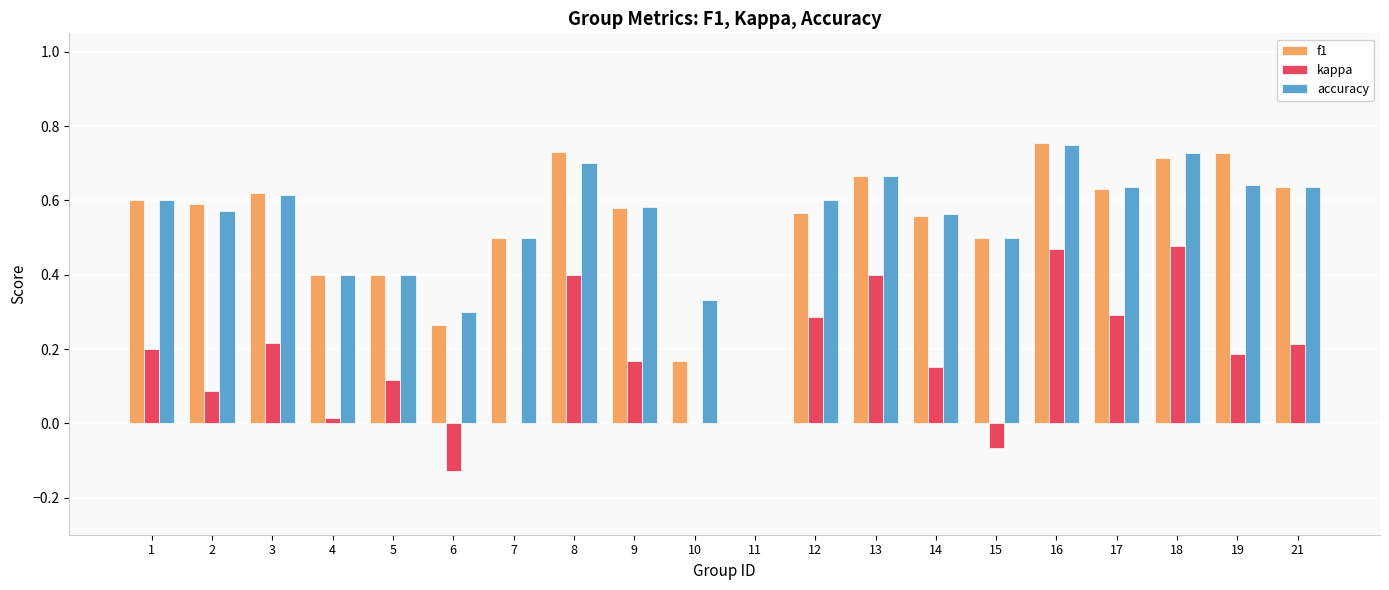

How many distinct data groups are displayed?

3